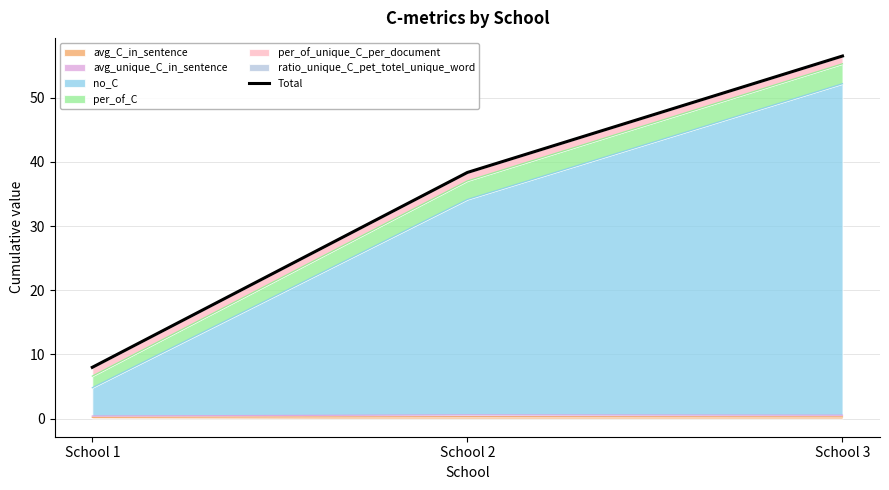

What value does the data have at School 3?

56.5